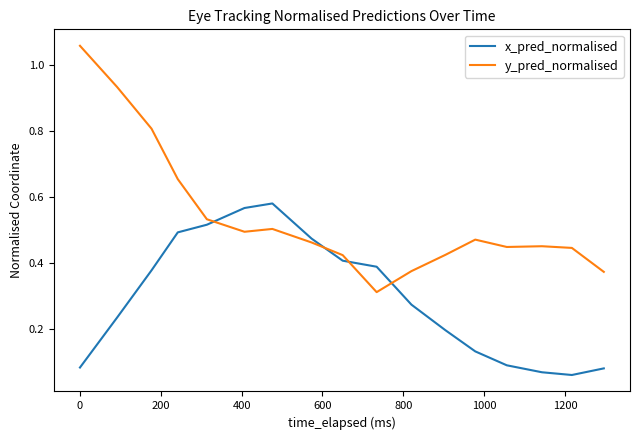

What are all the series names shown in the legend?

x_pred_normalised, y_pred_normalised